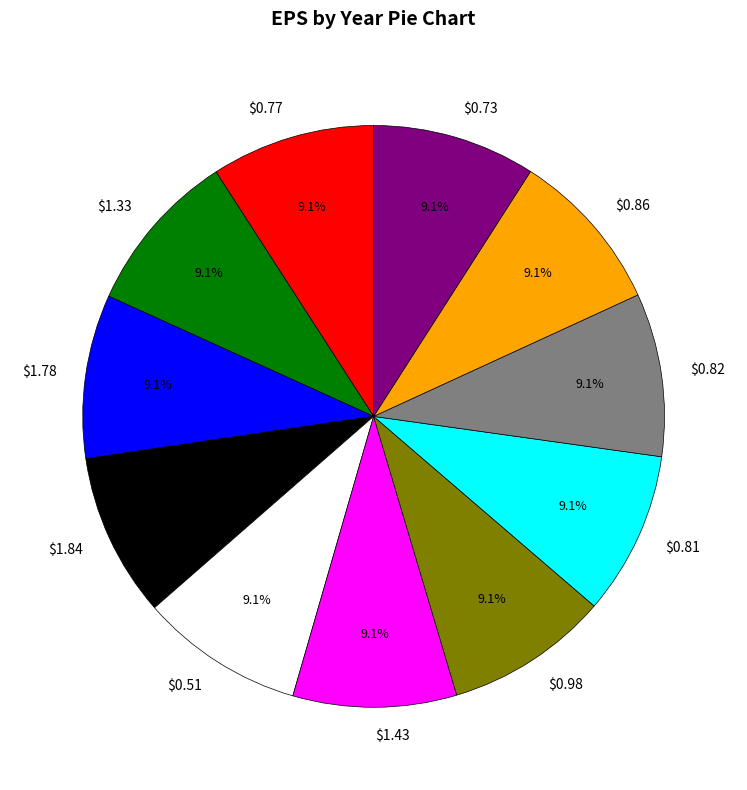

Is it true that $1.33 is 21% of the pie?

False